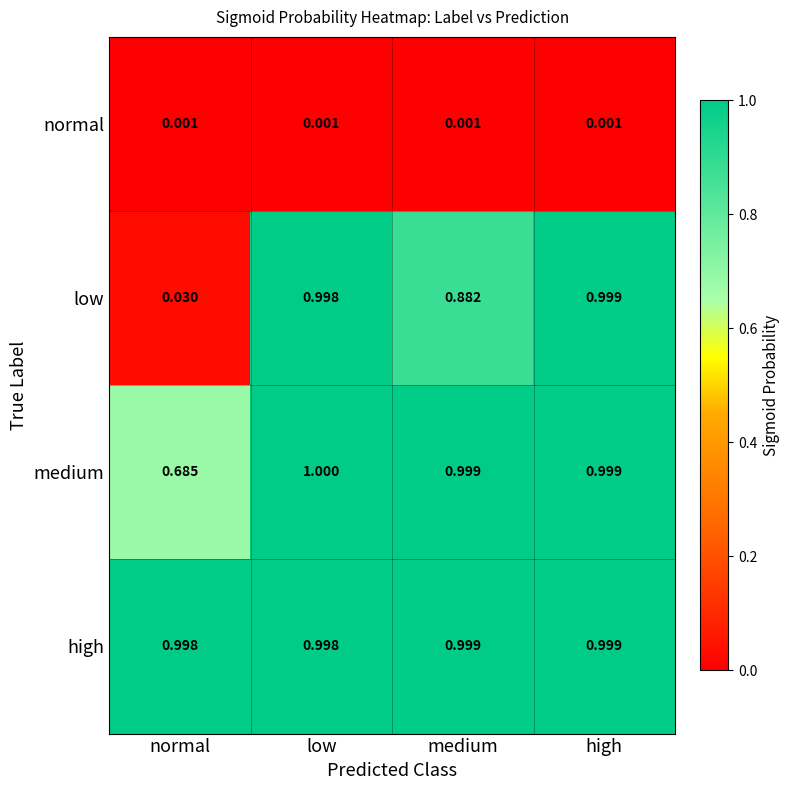

Where is low nearest to the value 0?

normal